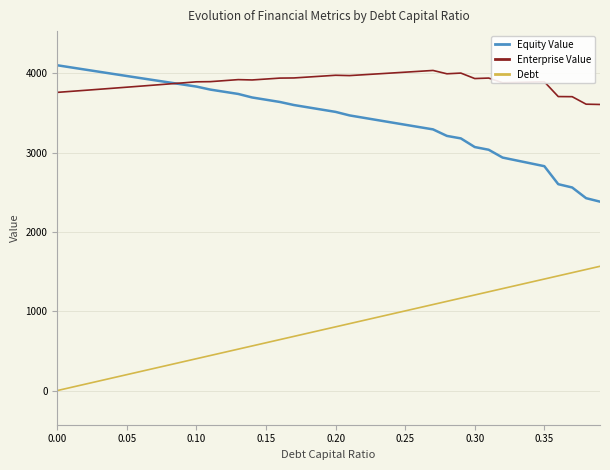

True or false: Enterprise Value and Debt cross at least once.

False